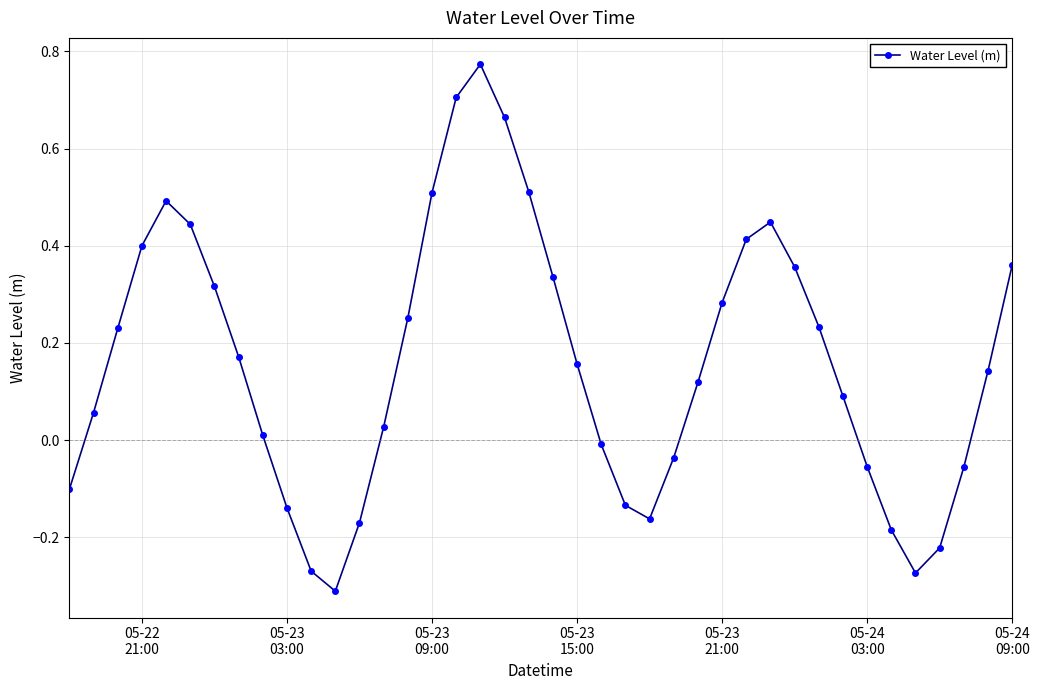

What is the difference between the maximum and minimum values?

1.1